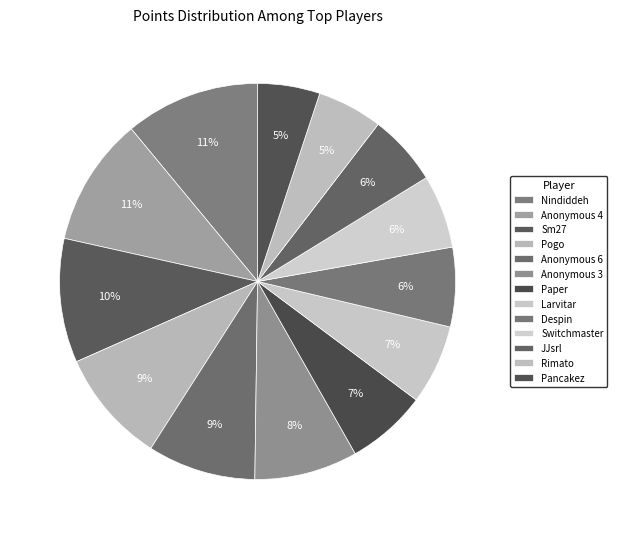

How many segments does this pie chart have?

13